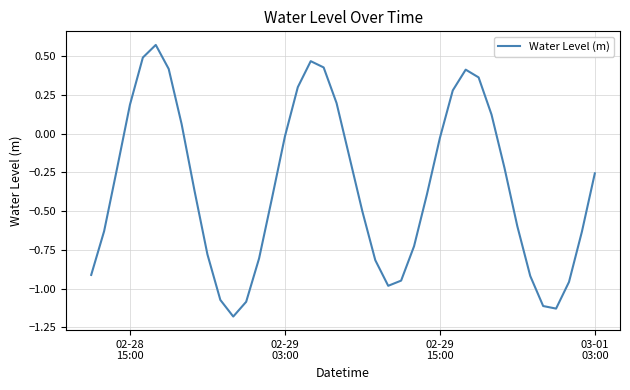

What is the smallest value displayed?

-1.2